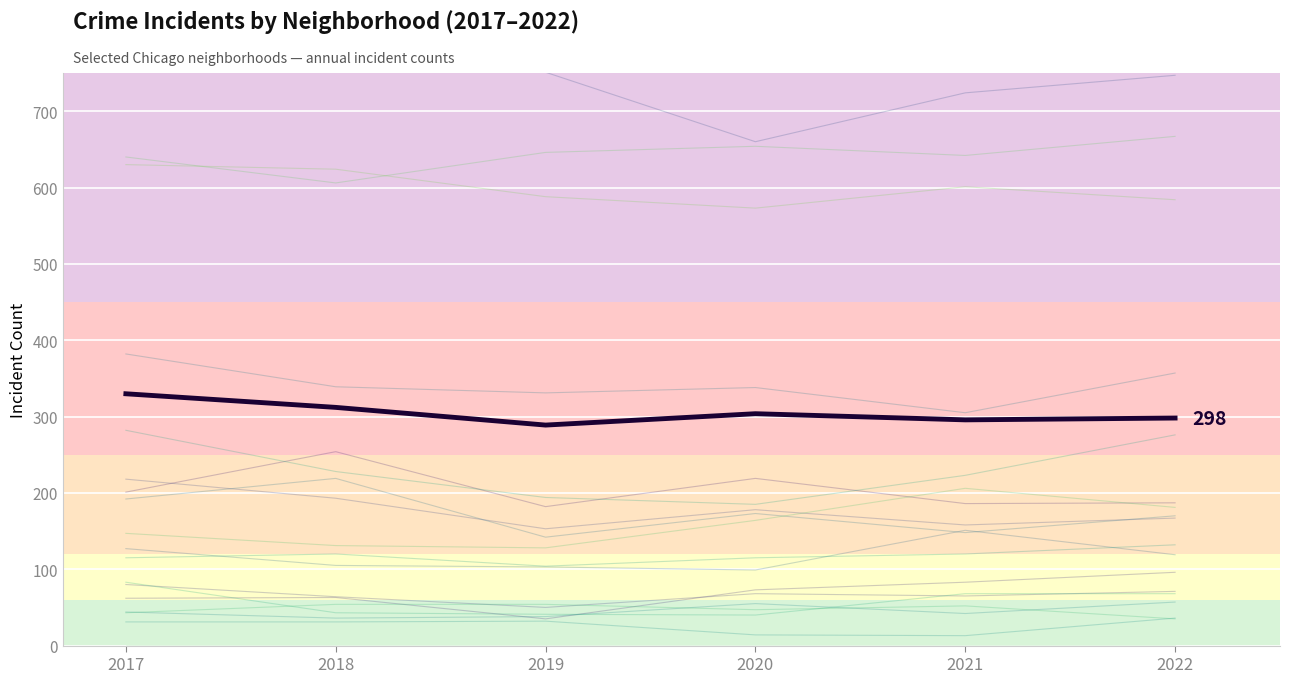

Does the chart display data point markers on the line(s)?

No